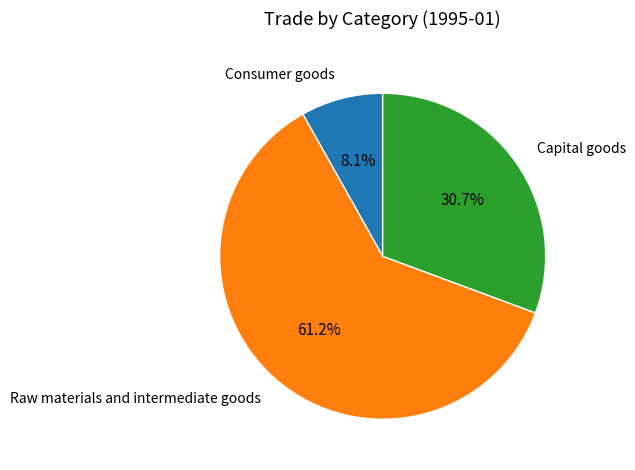

To the nearest percent, what is the difference between the largest and smallest slice percentages?

53%